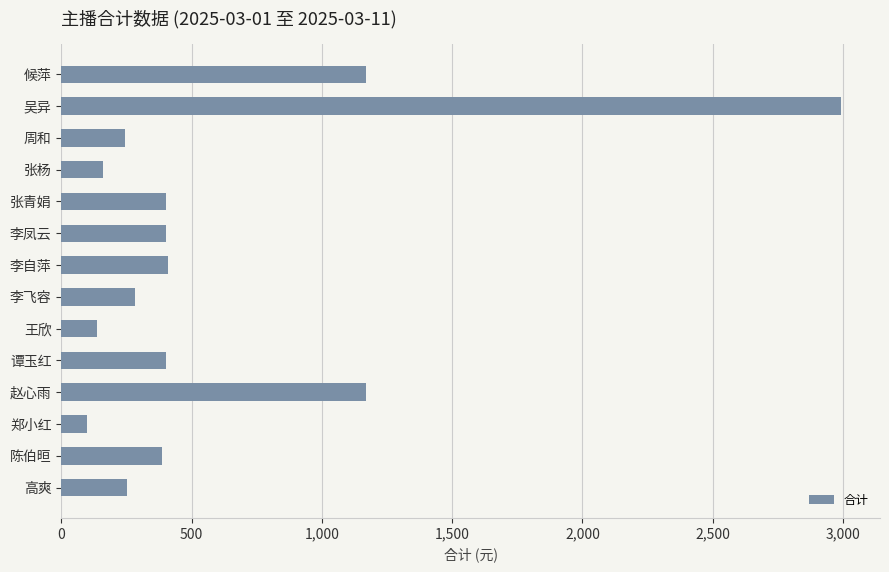

Is it true that the value at 赵心雨 is 1168.2?

True